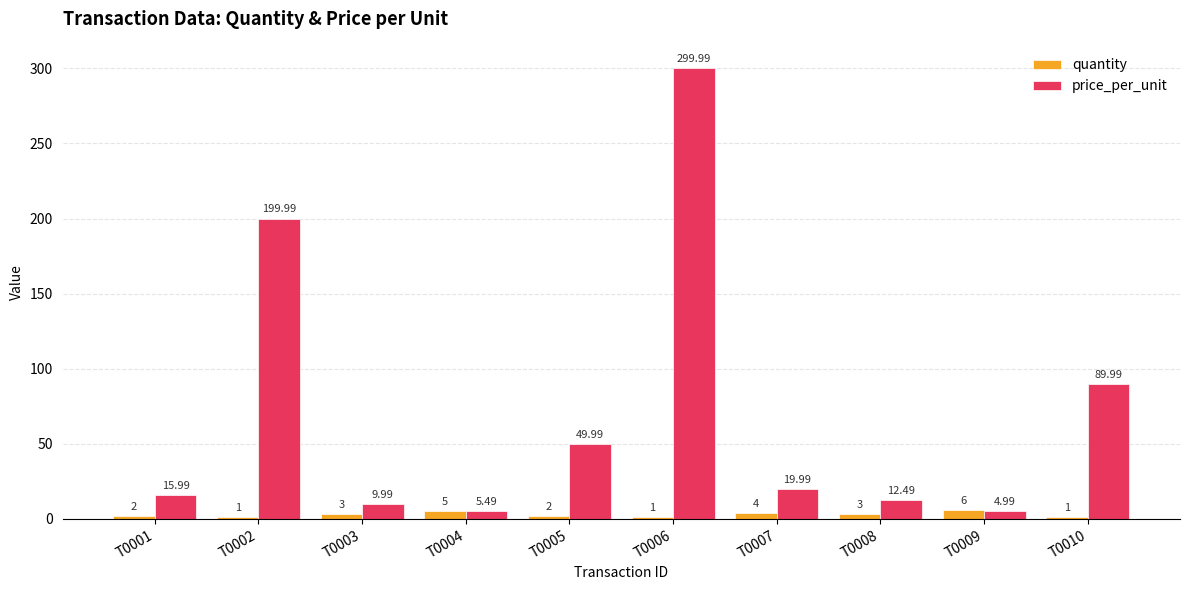

What is the difference between the second highest and minimum values in the price_per_unit series?

195.0